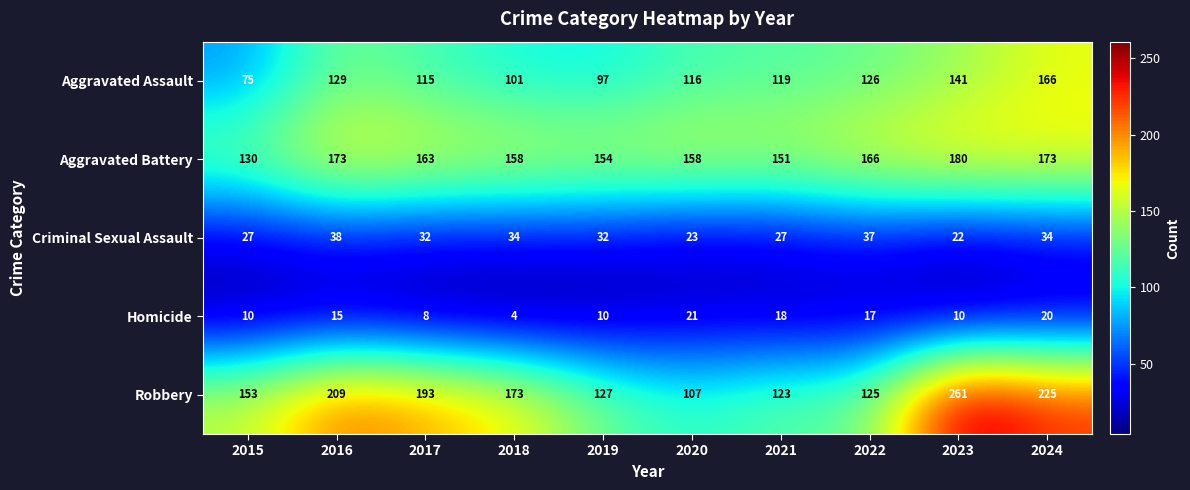

List the series in order of their peak value, highest first.

Robbery, Aggravated Battery, Aggravated Assault, Criminal Sexual Assault, Homicide